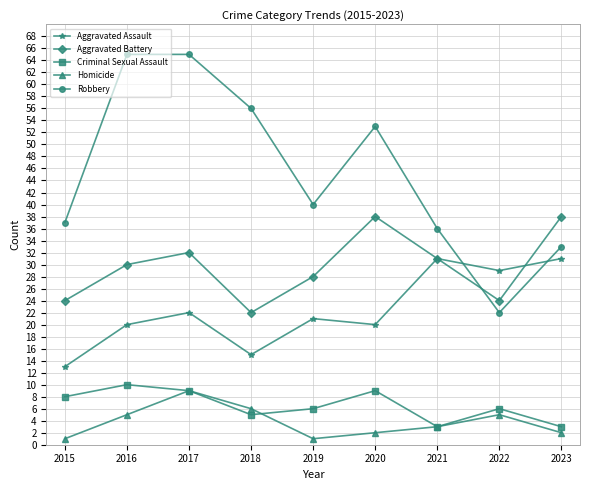

Does the chart display data point markers on the line(s)?

Yes